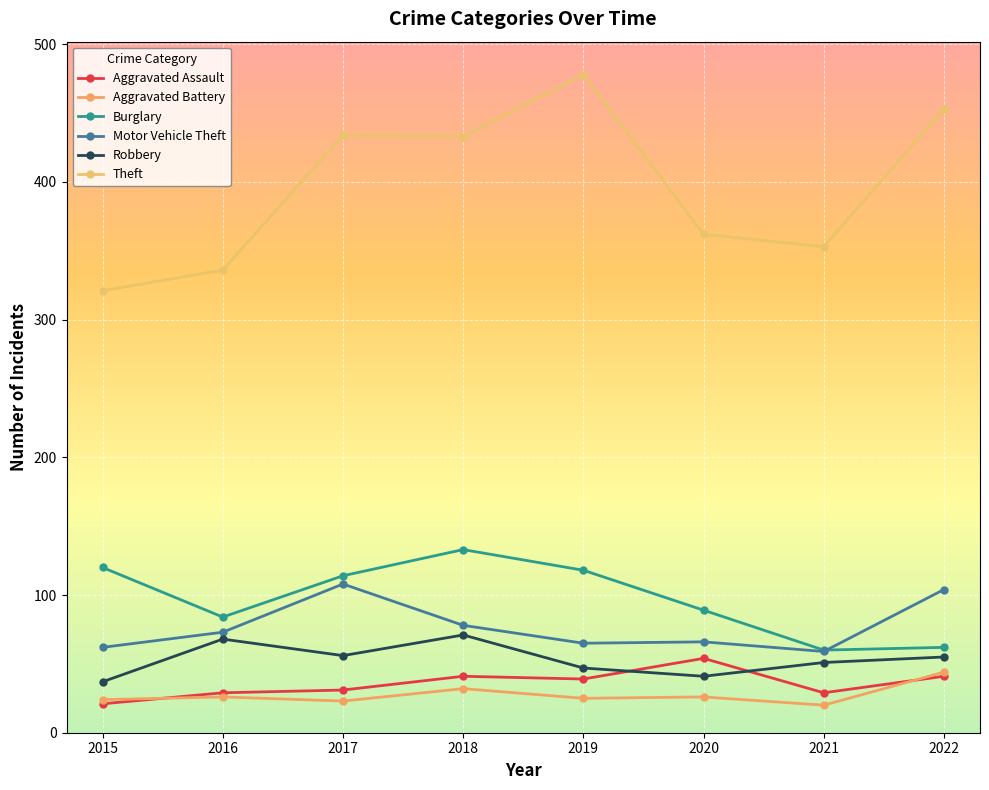

Is this an area chart (filled region under the line)?

No